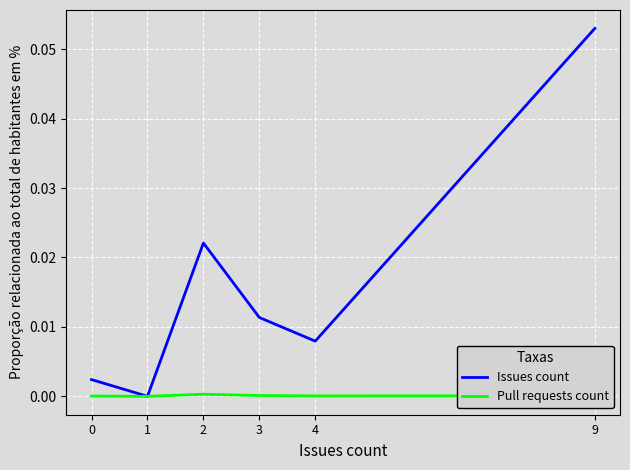

List the series in order of their peak value, lowest first.

Pull requests count, Issues count